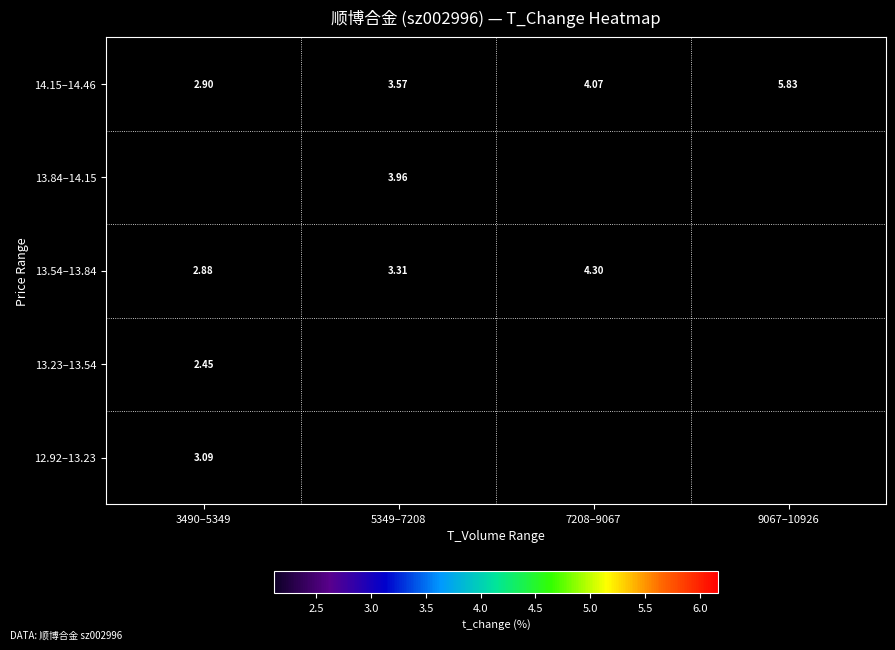

At which label does 14.15–14.46 reach its peak?

9067–10926